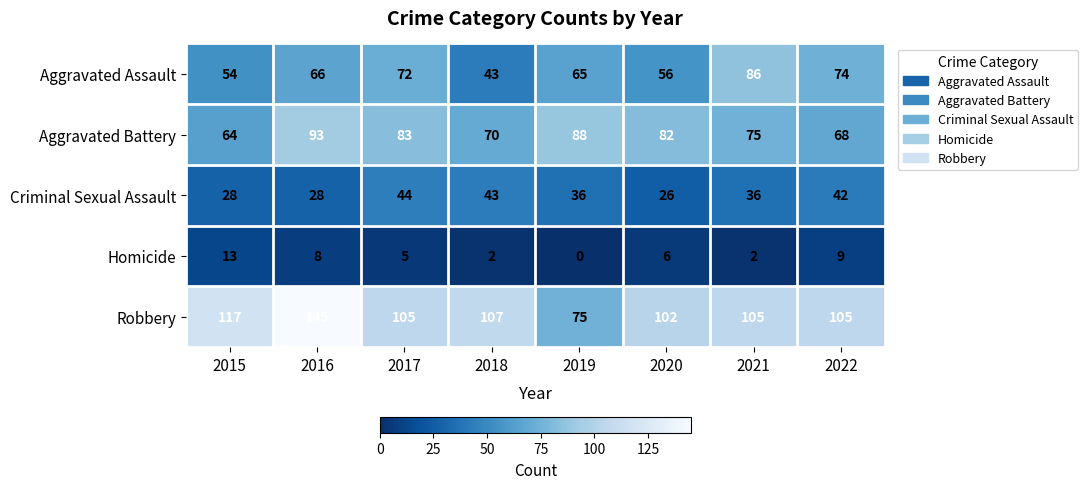

At how many categories does at least one series exceed 139?

1